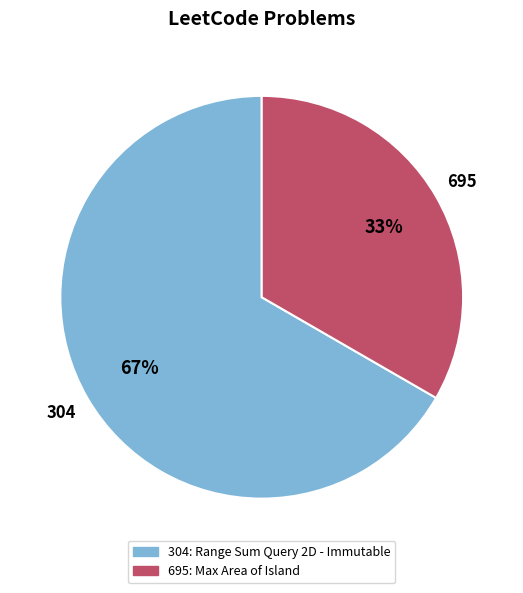

To the nearest percent, what portion does 304 represent?

67%